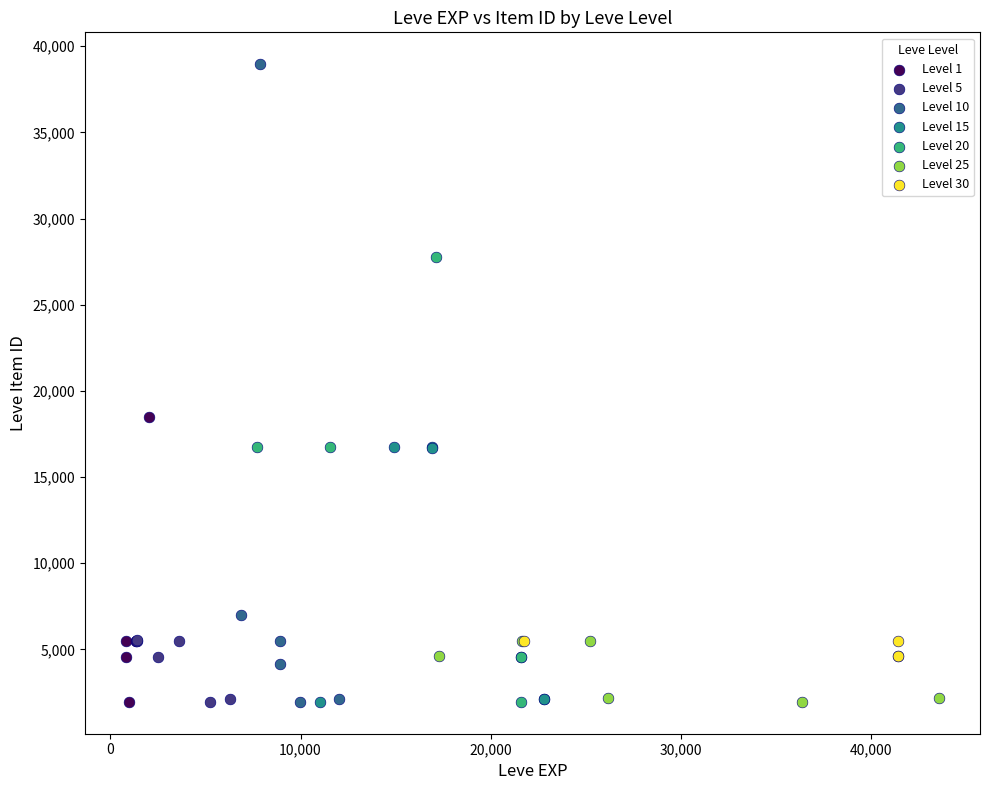

Which series has the widest spread of Y values?

Level 10